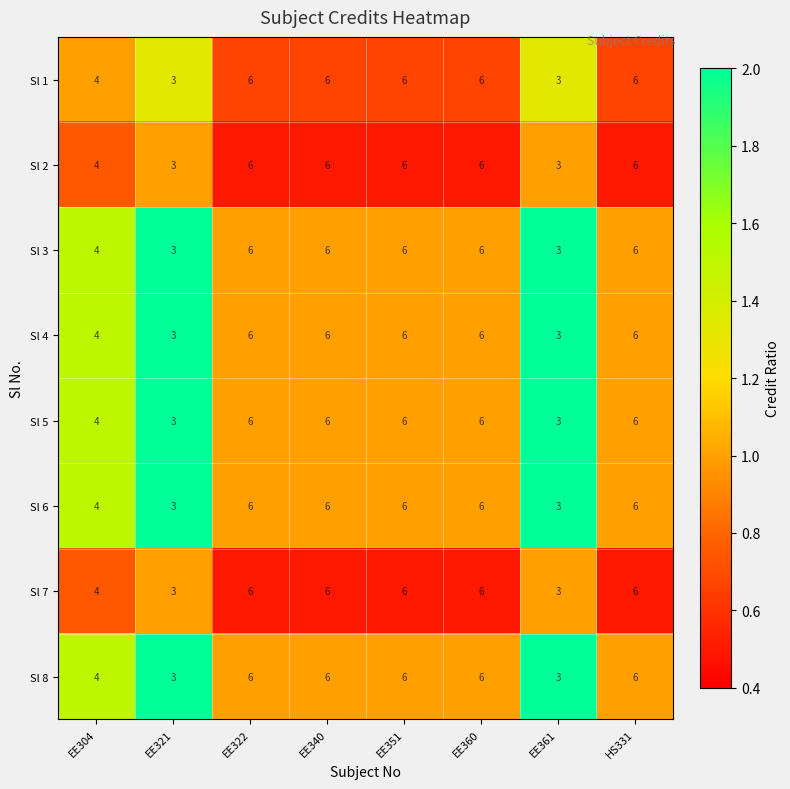

What is the sum of all Sl 5 values?

40